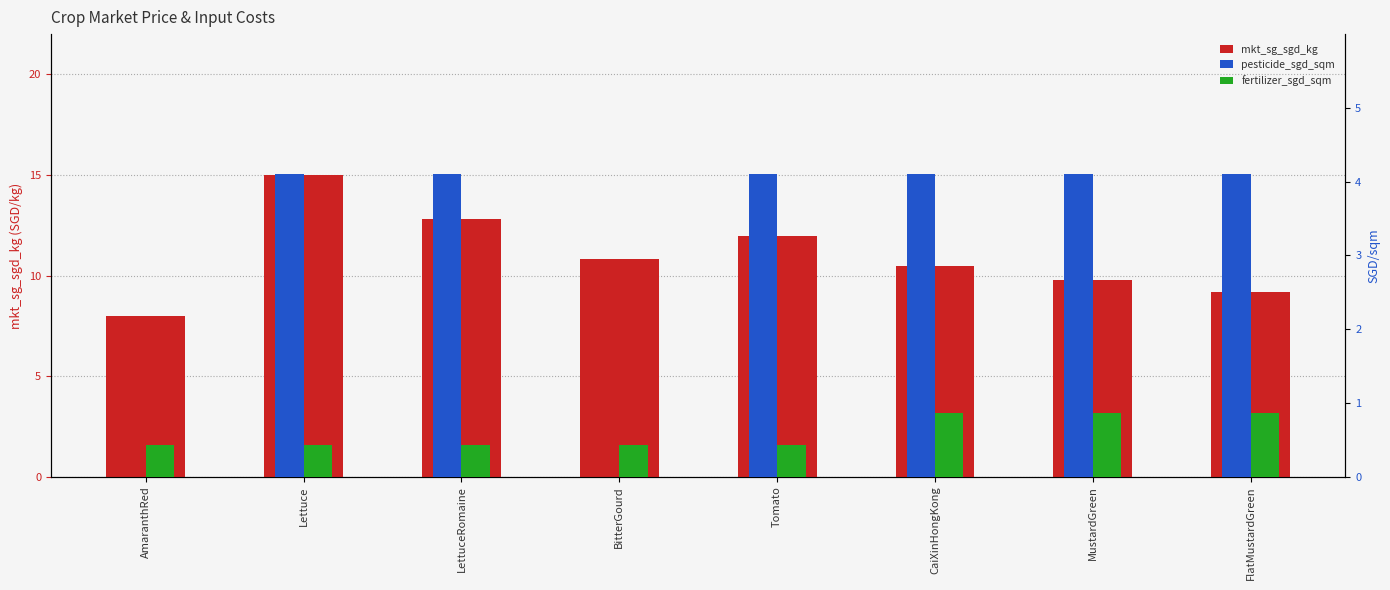

Reading left to right, transcribe all the data shown in this chart.

mkt_sg_sgd_kg: AmaranthRed=8.0	Lettuce=15.0	LettuceRomaine=12.8	BitterGourd=10.8	Tomato=12.0	CaiXinHongKong=10.5	MustardGreen=9.8	FlatMustardGreen=9.2
pesticide_sgd_sqm: AmaranthRed=0.0	Lettuce=4.1	LettuceRomaine=4.1	BitterGourd=0.0	Tomato=4.1	CaiXinHongKong=4.1	MustardGreen=4.1	FlatMustardGreen=4.1
fertilizer_sgd_sqm: AmaranthRed=0.4	Lettuce=0.4	LettuceRomaine=0.4	BitterGourd=0.4	Tomato=0.4	CaiXinHongKong=0.9	MustardGreen=0.9	FlatMustardGreen=0.9